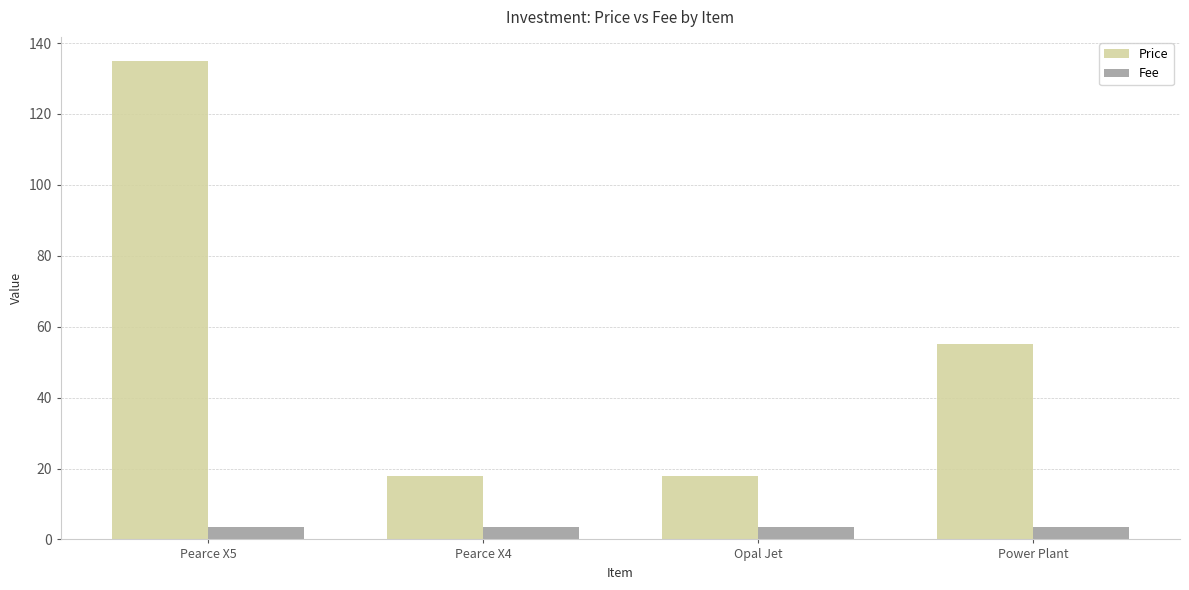

What is the minimum value shown in the chart?

3.5